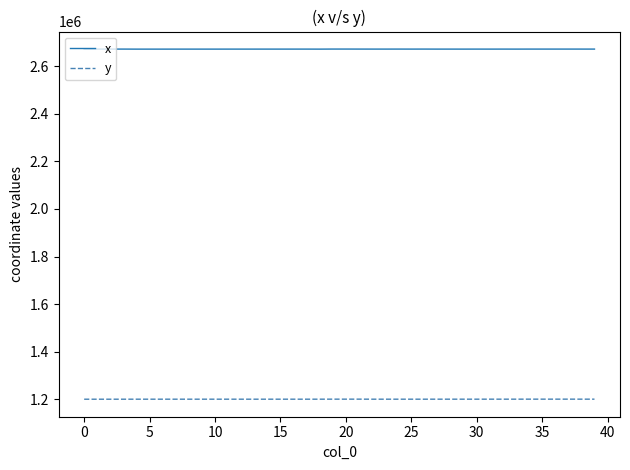

Which series has the largest total across all categories?

x